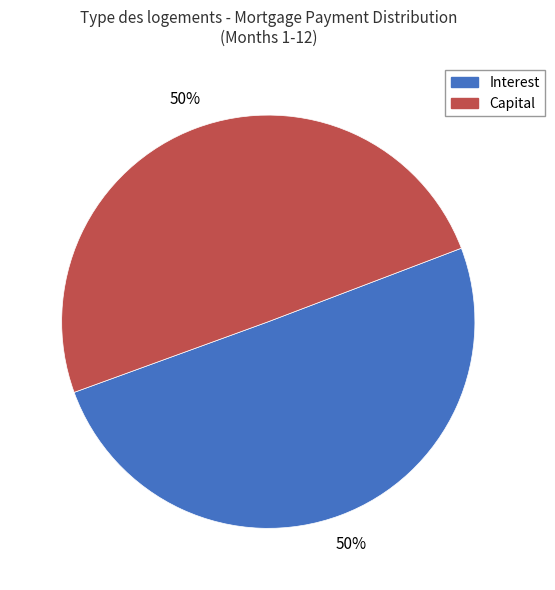

Do Interest and Capital together represent more than half of the pie?

Yes